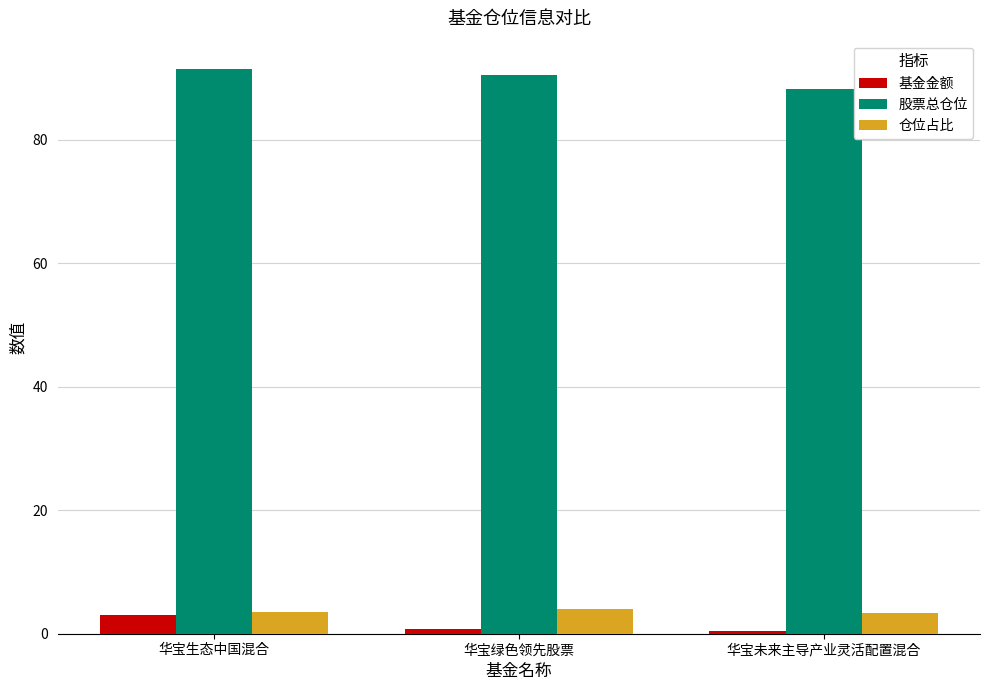

What is the approximate value of 股票总仓位 at 华宝生态中国混合?

91.5